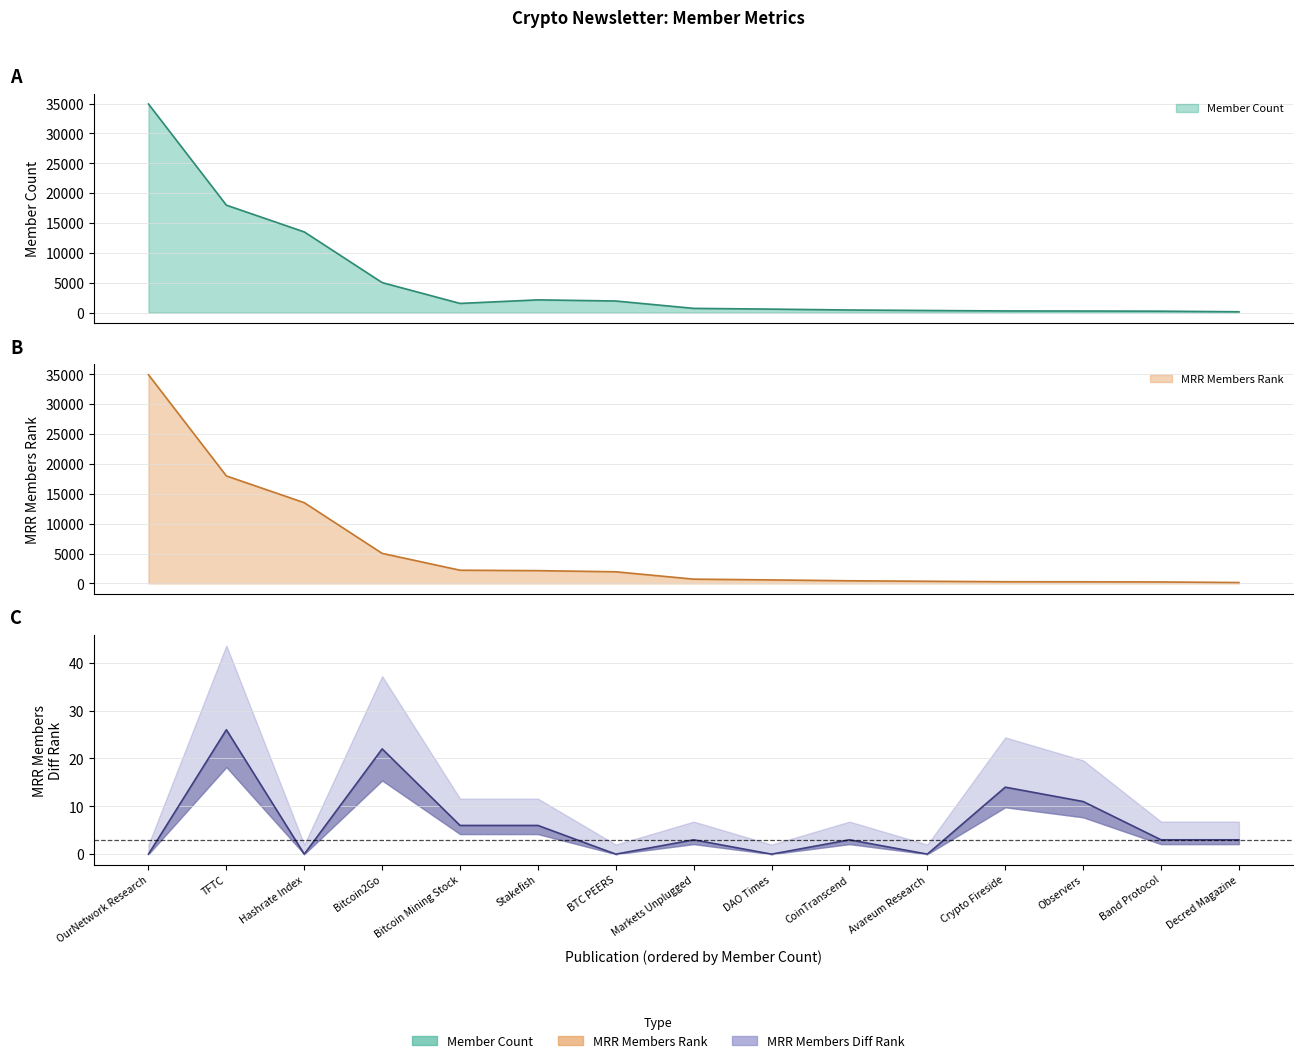

Is the value of MRR Members Diff Rank at Decred Magazine greater than the value of MRR Members Rank at BTC PEERS?

No